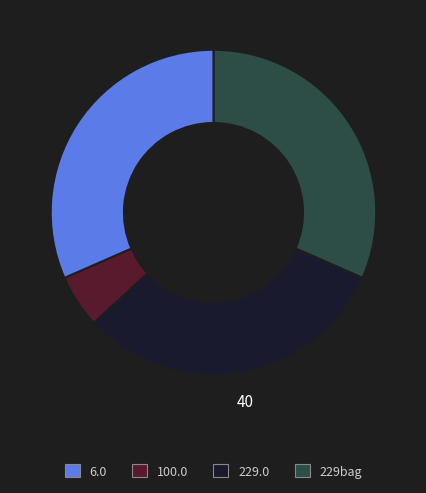

Is there a majority slice in this chart?

No